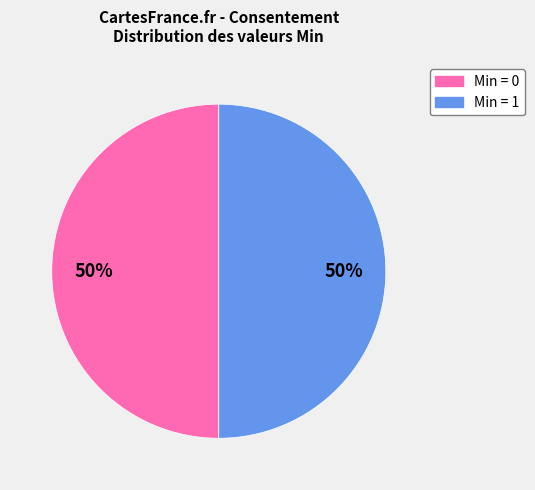

To the nearest percent, what is the average slice percentage?

50%